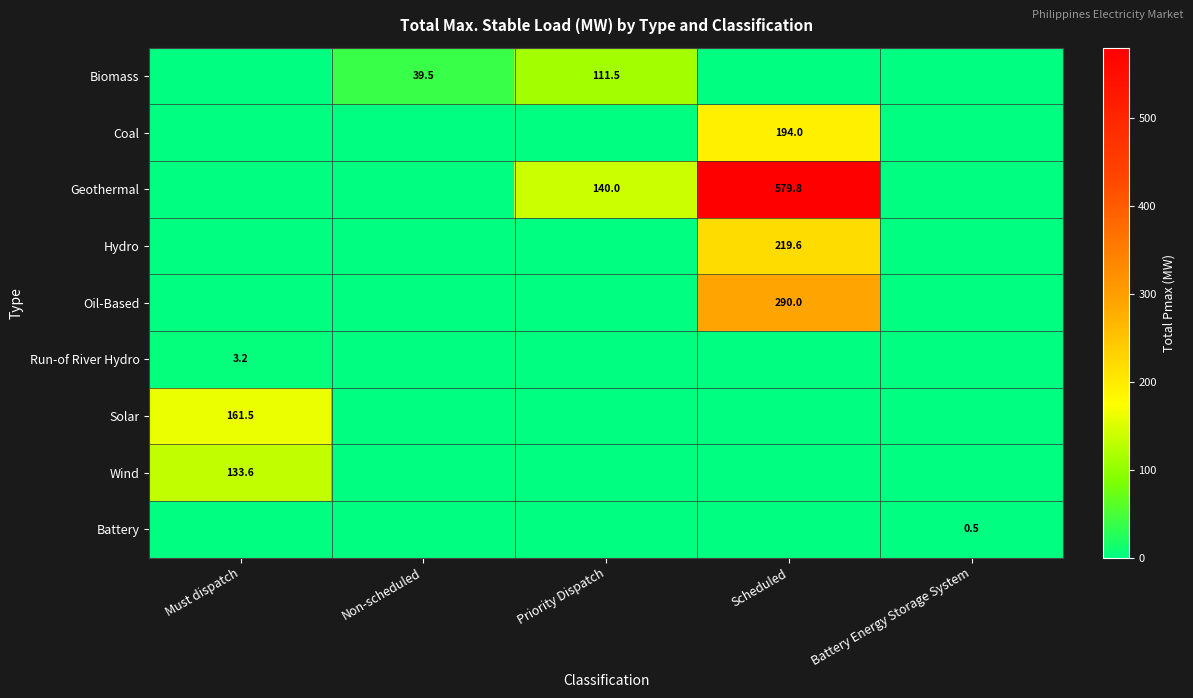

Which label corresponds to the largest value in the chart?

Scheduled